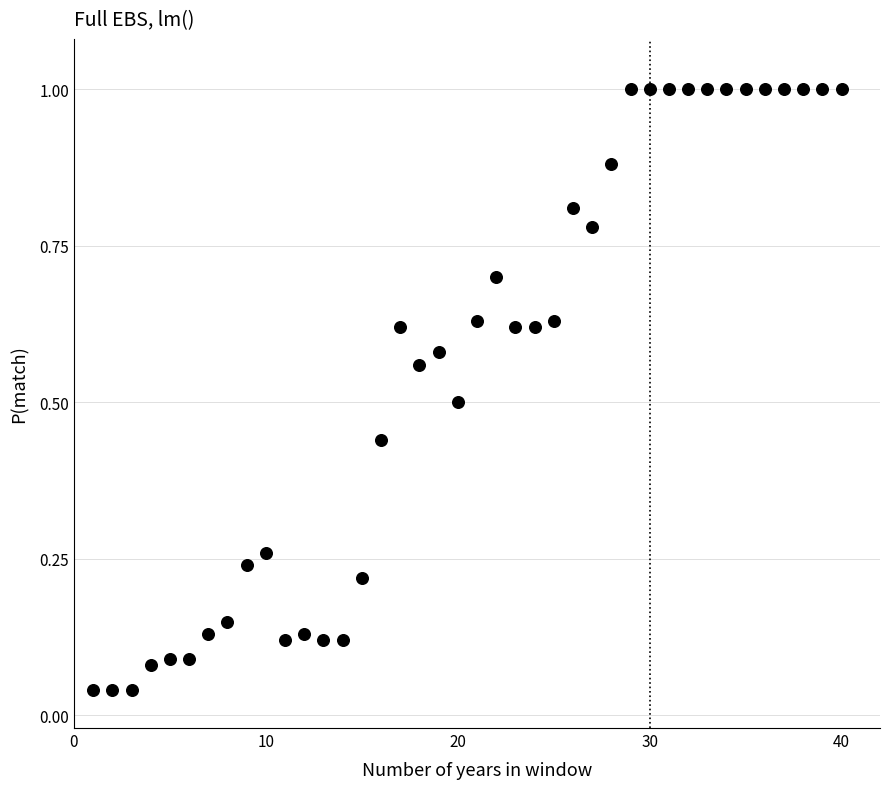

What is the range of X values (max minus min)?

39.0